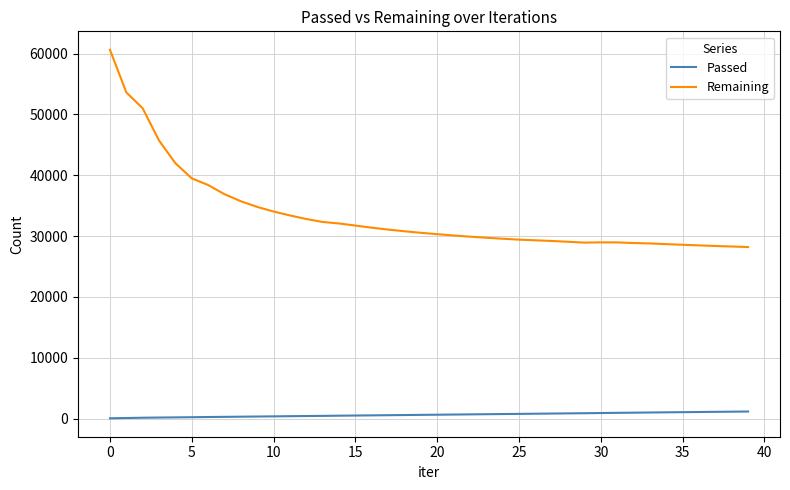

What is the greatest value displayed?

60615